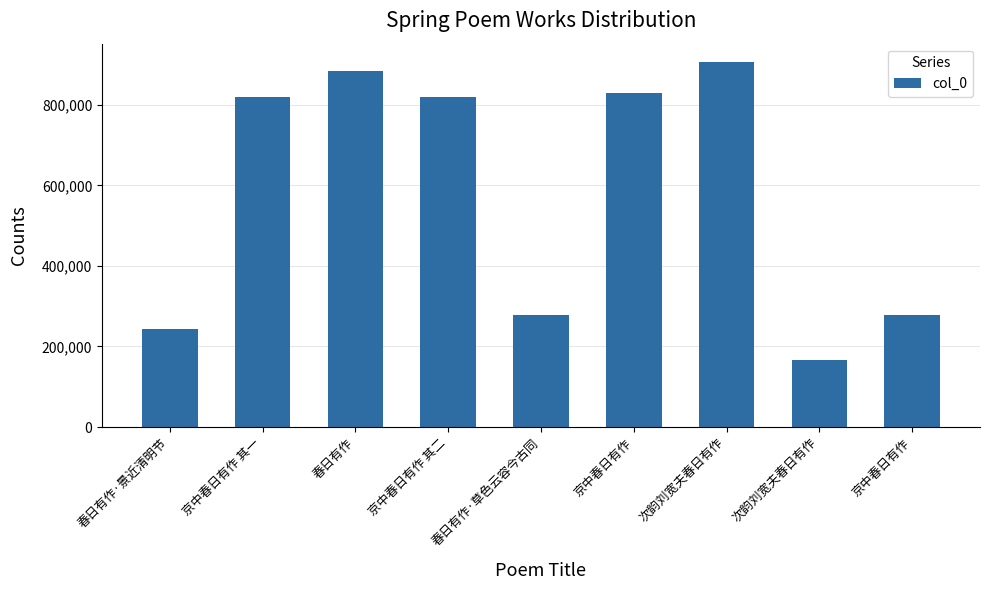

The chart shows a value of 818764 at 京中春日有作 其一. True or false?

True